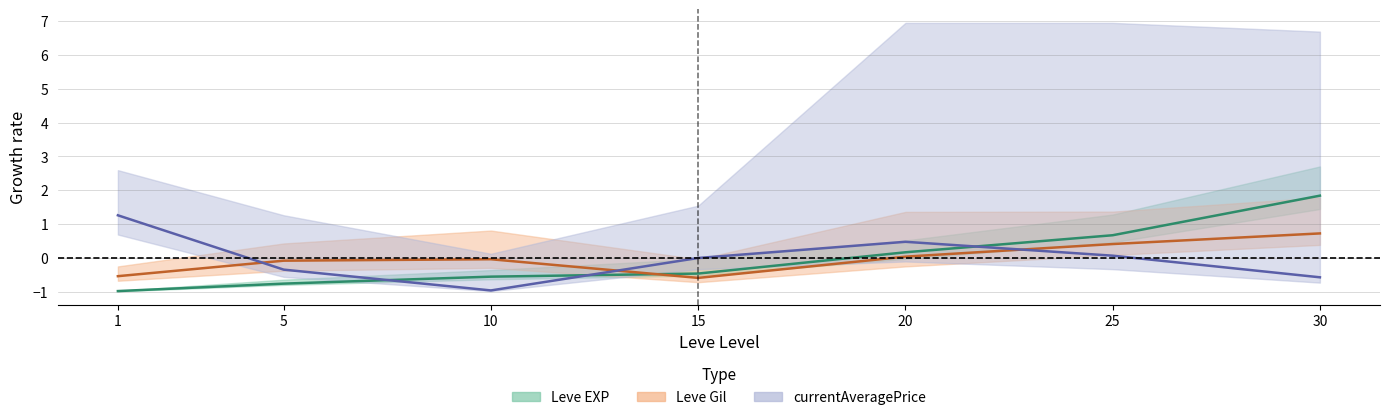

After their last crossing, which series has the higher values: Leve EXP or Leve Gil?

Leve EXP